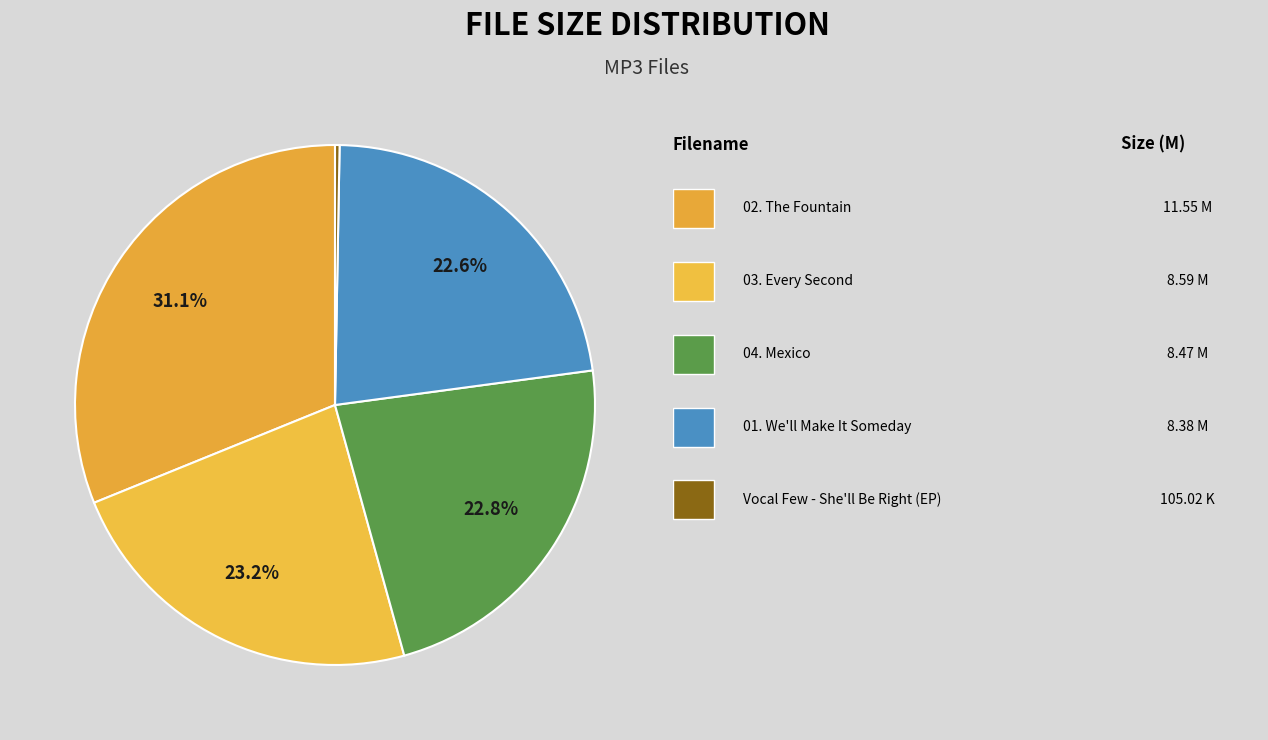

To the nearest percent, what is the difference between the largest and smallest slice percentages?

31%